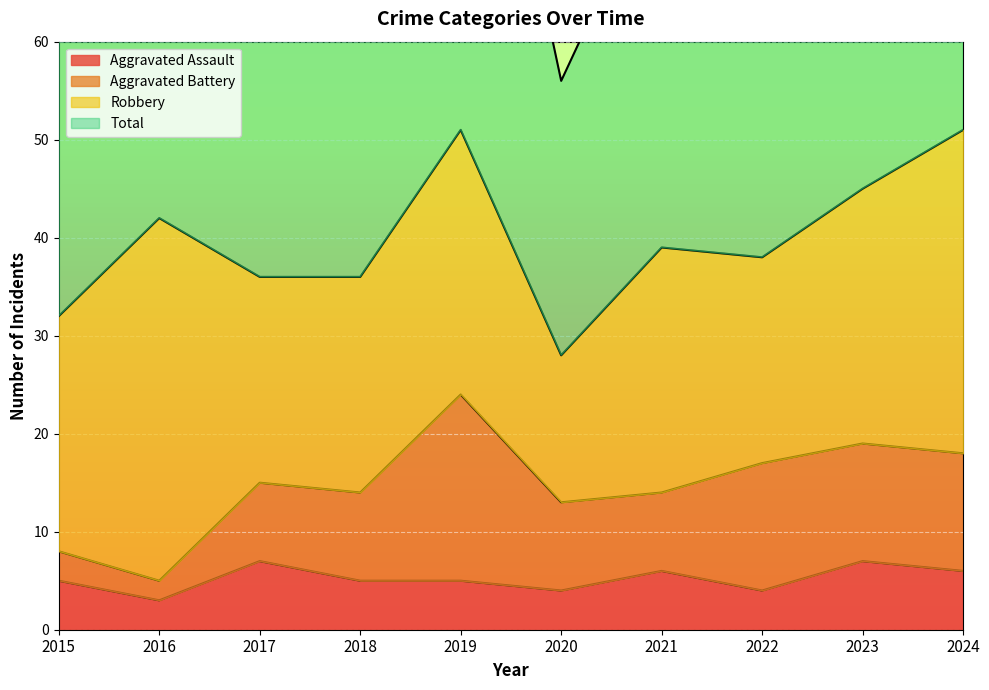

The Aggravated Assault series shows 4 at 2022. True or false?

True